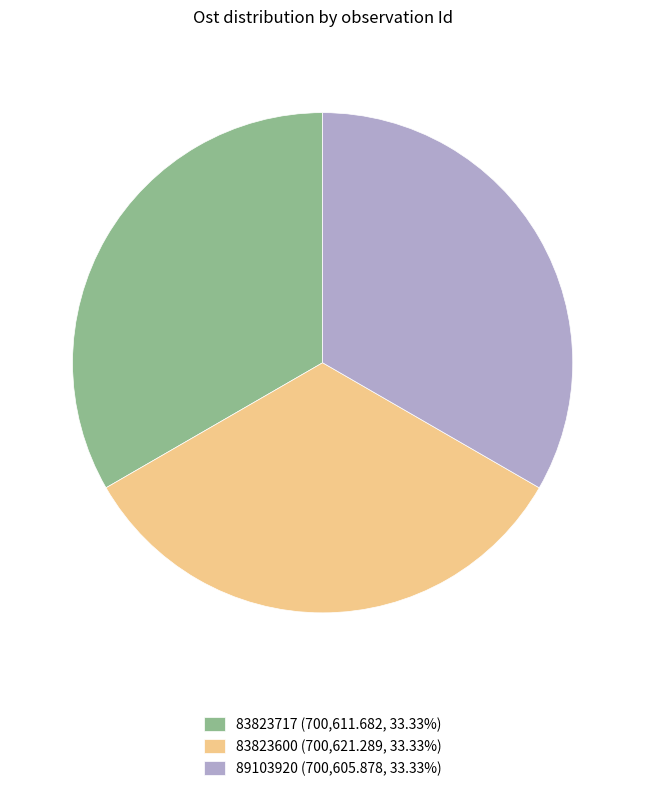

Combined, do 83823600 (700,621.289, 33.33%) and 83823717 (700,611.682, 33.33%) account for over 50%?

Yes